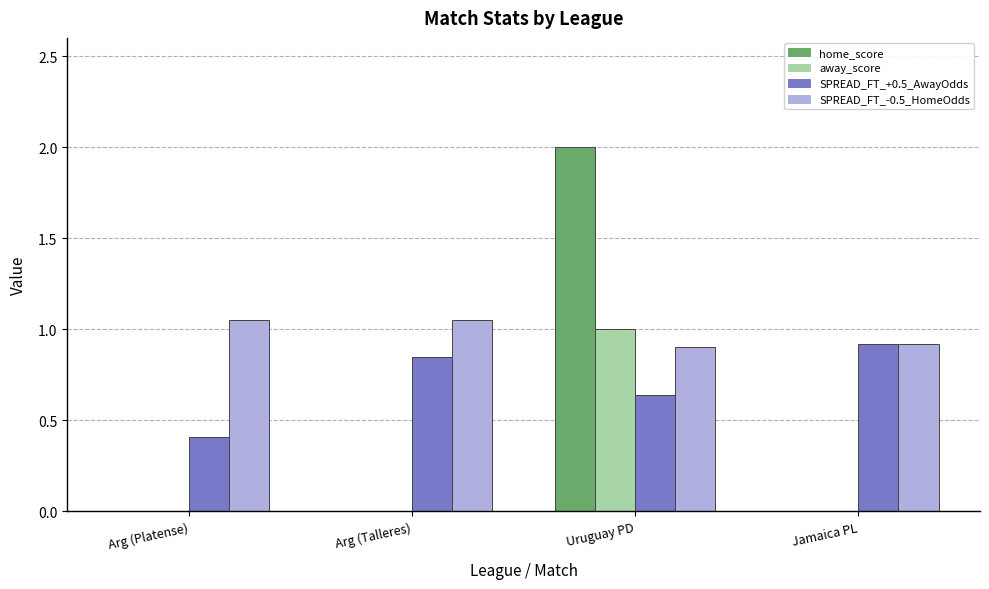

What is the greatest value displayed?

2.0